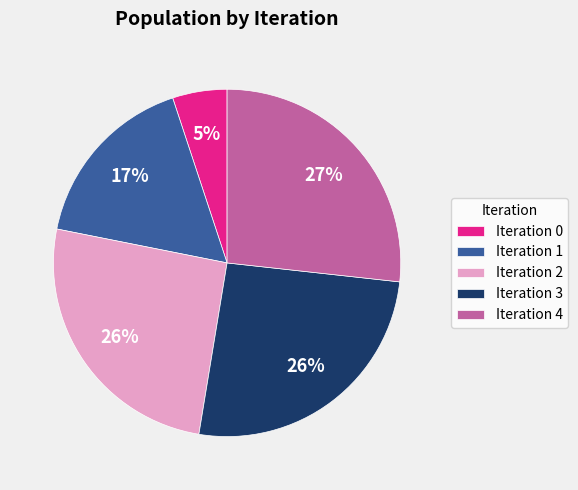

To the nearest percent, what percentage of the pie is Iteration 4?

27%